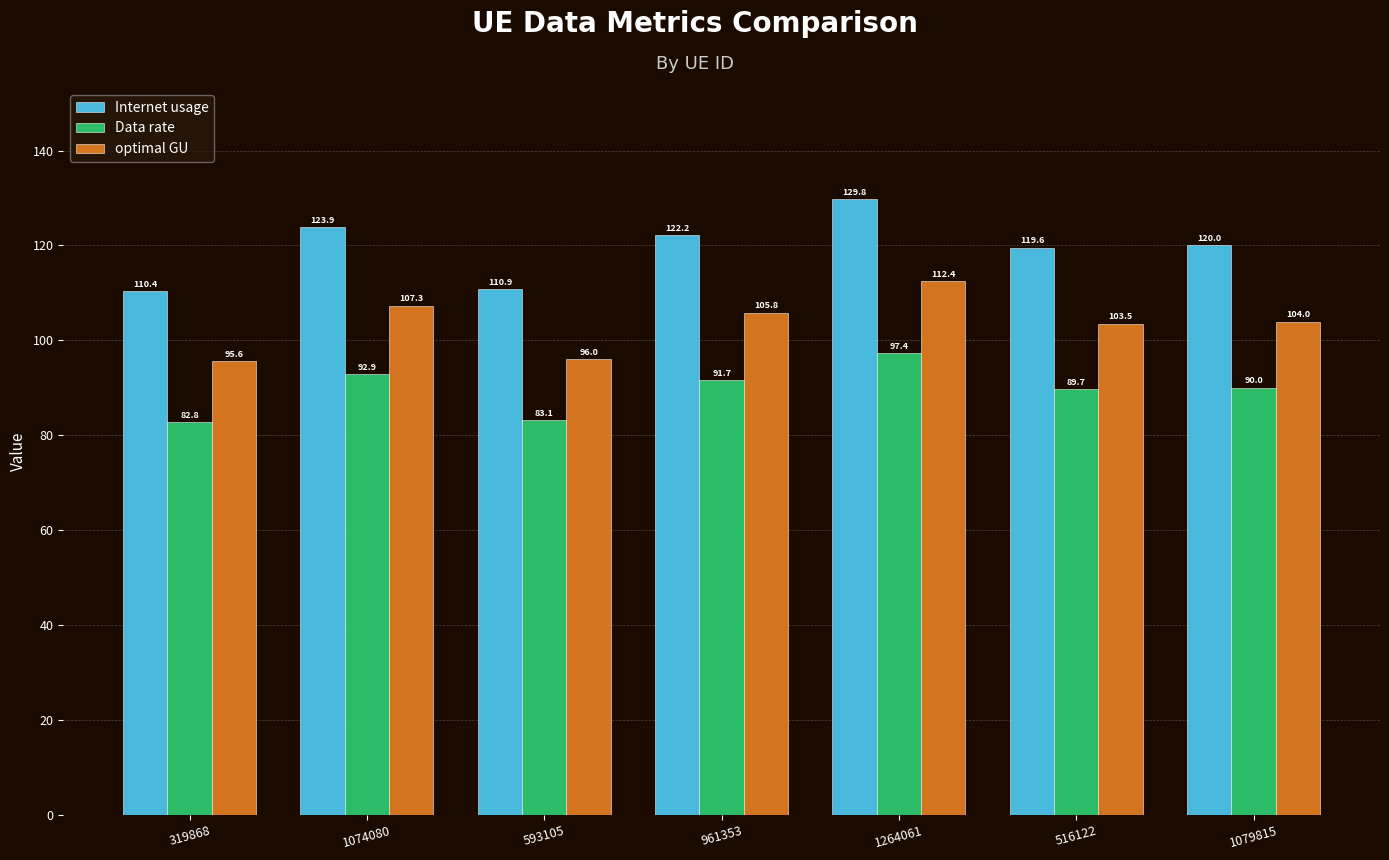

Between 593105 and 961353, which series saw the biggest shift?

Internet usage